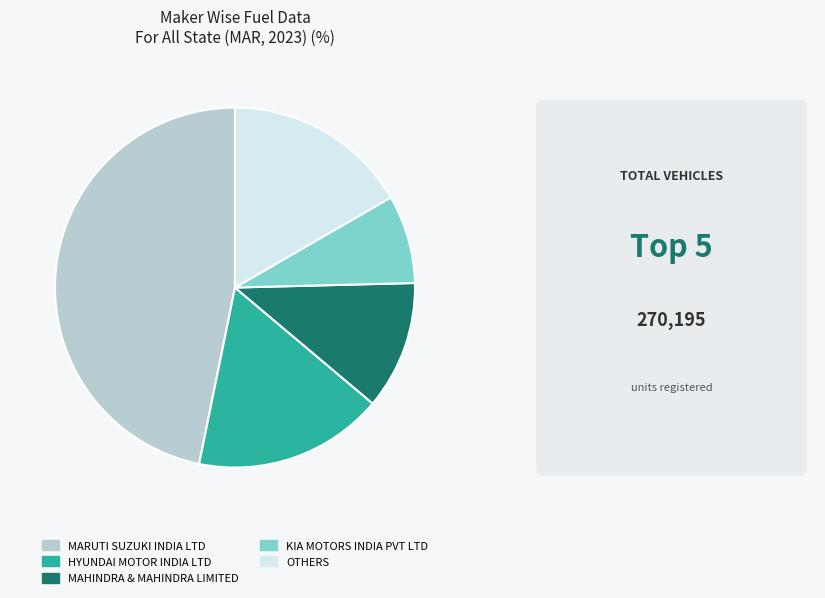

Do OTHERS and KIA MOTORS INDIA PVT LTD together represent more than half of the pie?

No